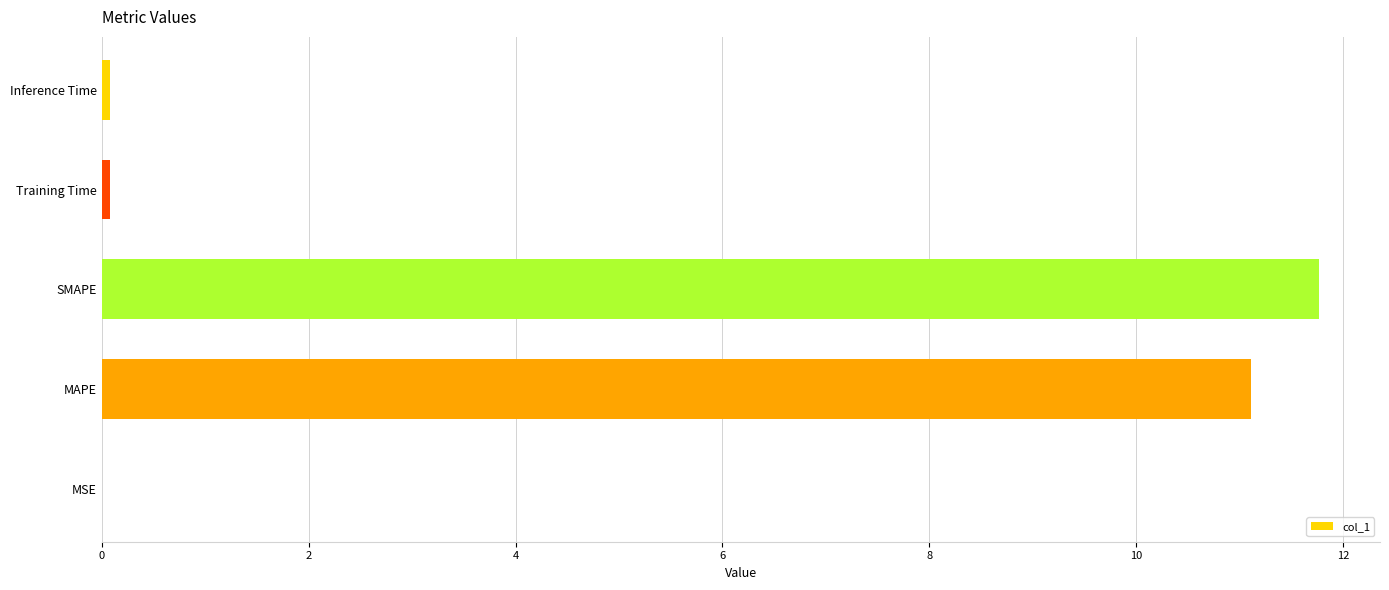

What is the average value?

4.6